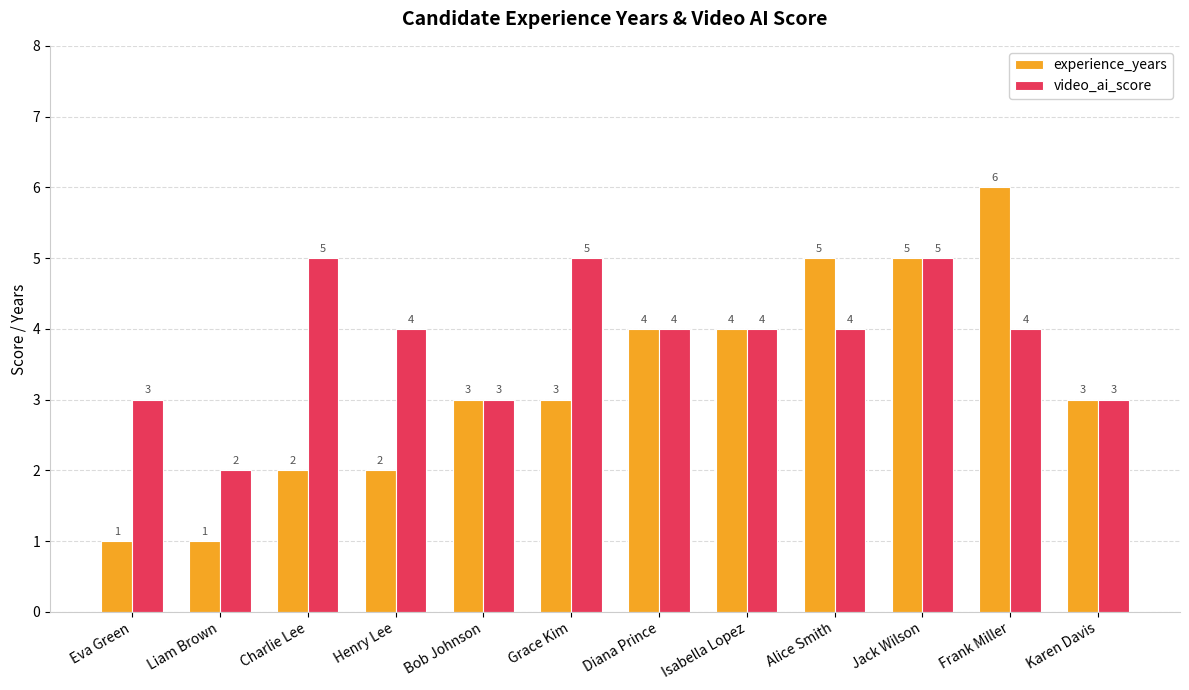

Which category has the lowest value in the video_ai_score series?

Liam Brown